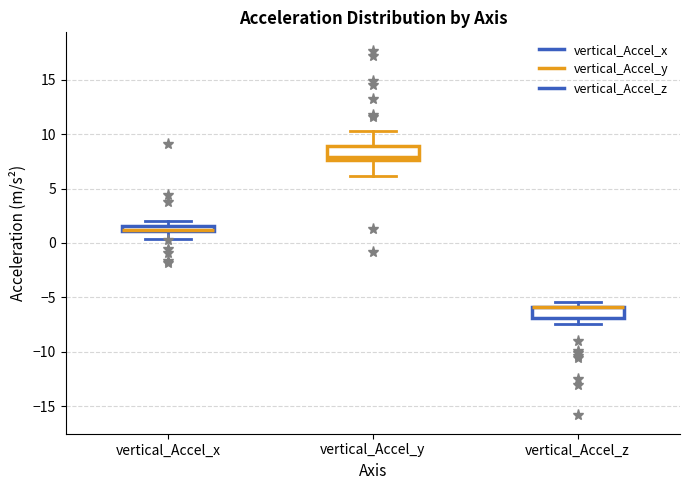

Where is the upper edge of the box for vertical_Accel_z on the y-axis? The values are not printed on the chart, so give them approximately, as read against the axis.

-6.0